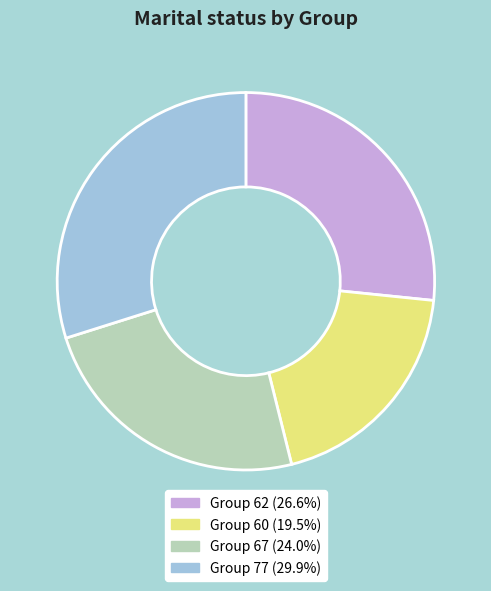

How many segments does this pie chart have?

4